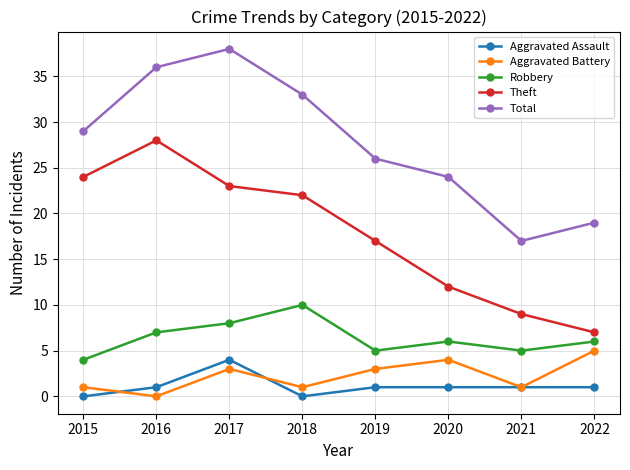

Reading right to left, transcribe all the data shown in this chart.

Aggravated Assault: 1	1	1	1	0	4	1	0
Aggravated Battery: 5	1	4	3	1	3	0	1
Robbery: 6	5	6	5	10	8	7	4
Theft: 7	9	12	17	22	23	28	24
Total: 19	17	24	26	33	38	36	29